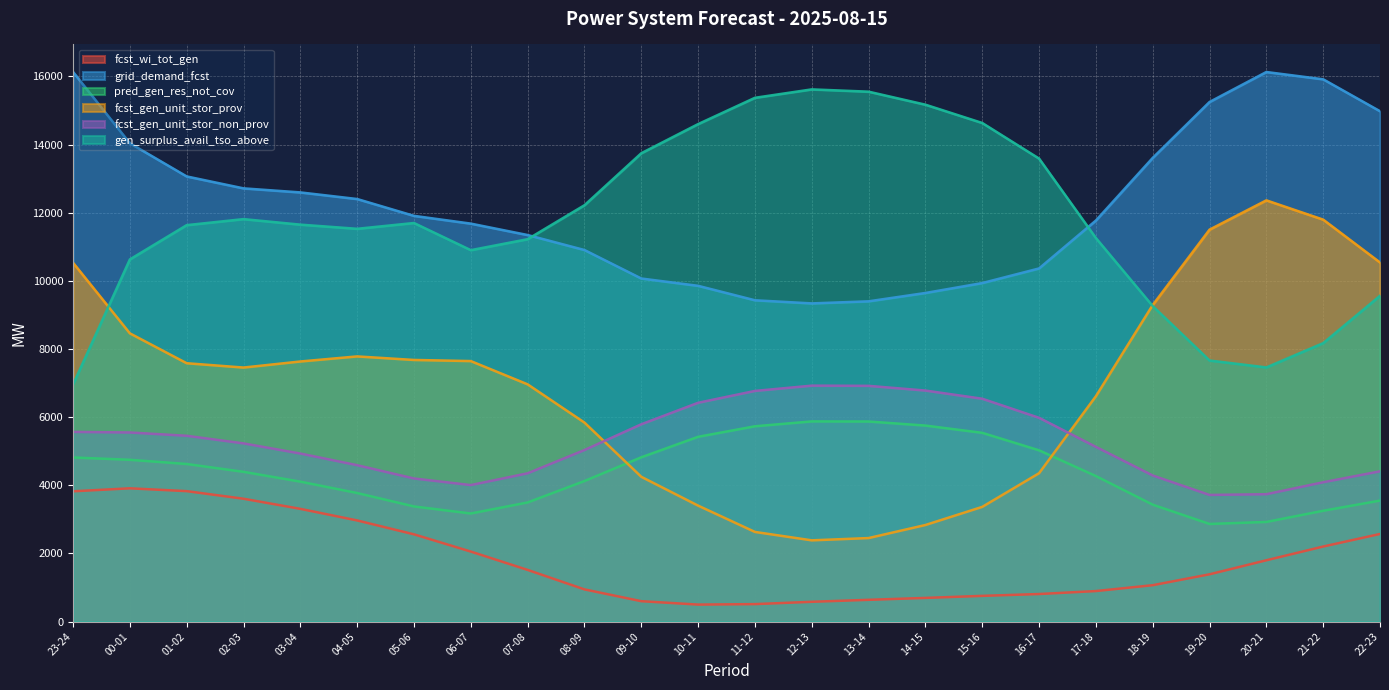

List the labels in order of fcst_wi_tot_gen value, largest first.

00-01, 01-02, 23-24, 02-03, 03-04, 04-05, 22-23, 05-06, 21-22, 06-07, 20-21, 07-08, 19-20, 18-19, 08-09, 17-18, 16-17, 15-16, 14-15, 13-14, 09-10, 12-13, 11-12, 10-11